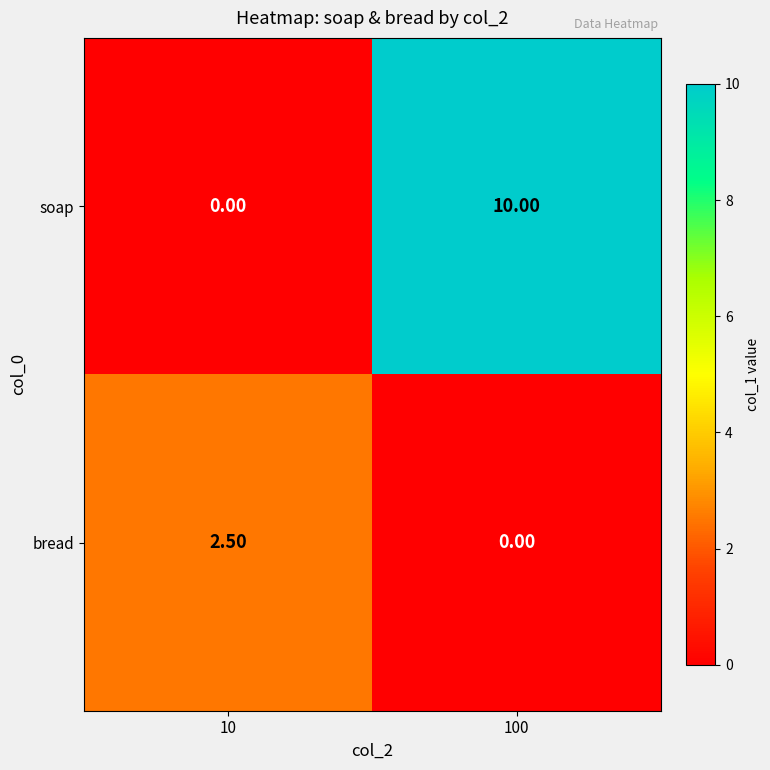

What is the total value across all series at 10?

2.5